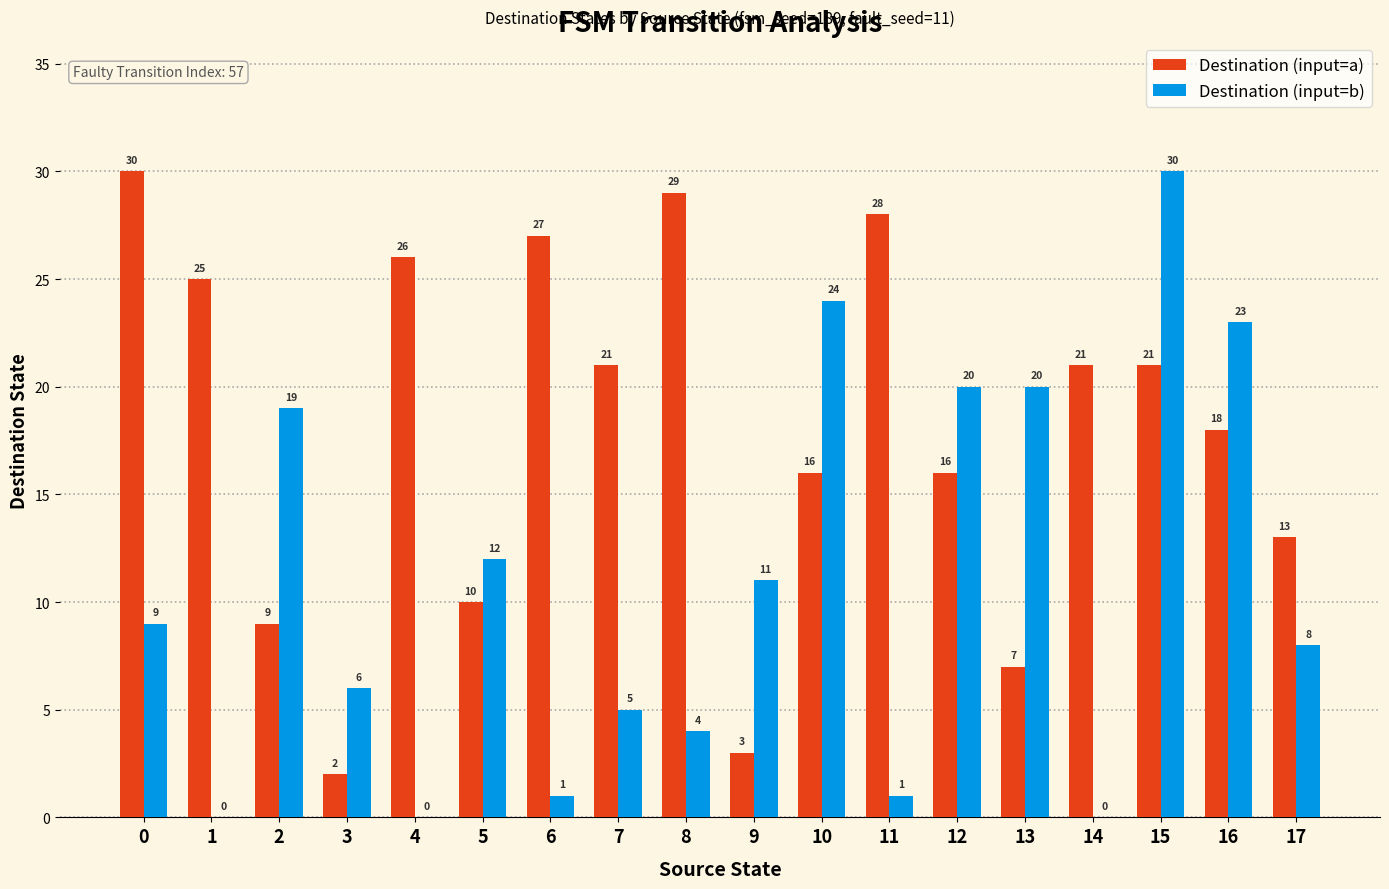

Which series changed the most between 0 and 6?

Destination (input=b)